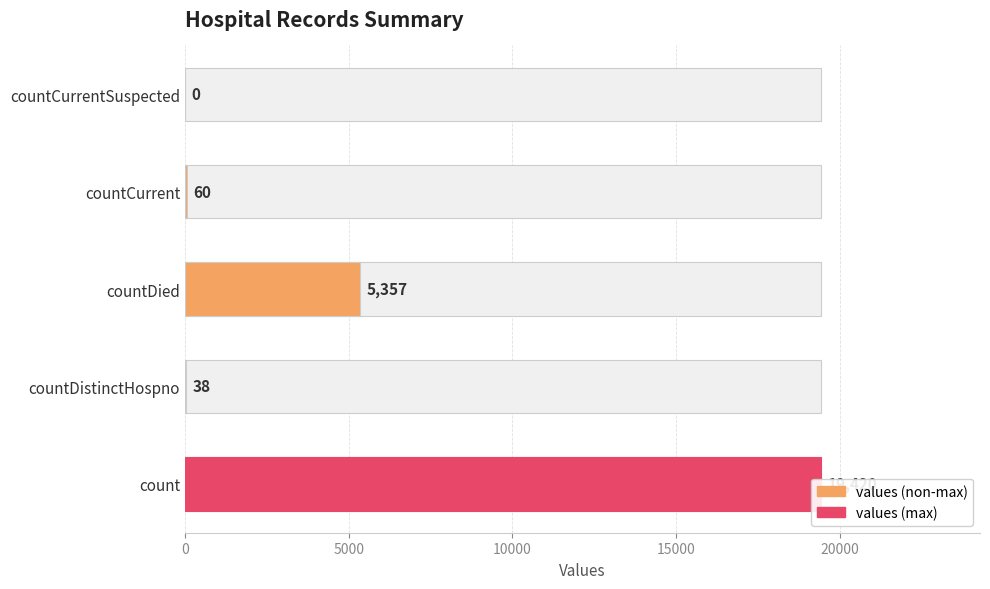

Which has a higher value, countDistinctHospno or countCurrent?

countCurrent